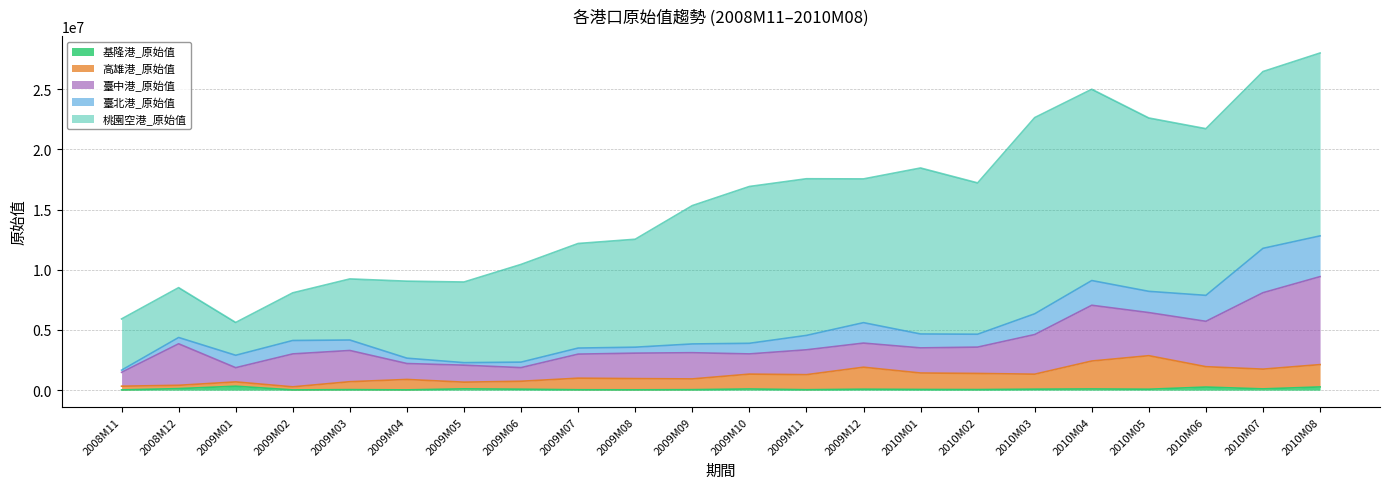

What is the average value of the 基隆港_原始值 series?

95492